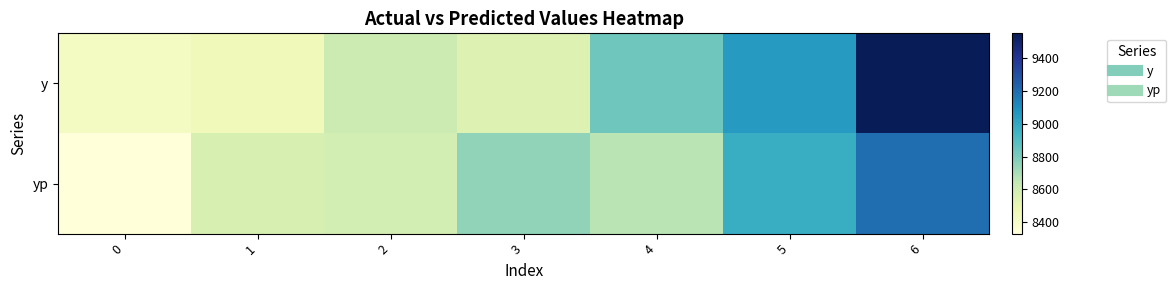

What is the difference between the highest and lowest values at 1?

114.5